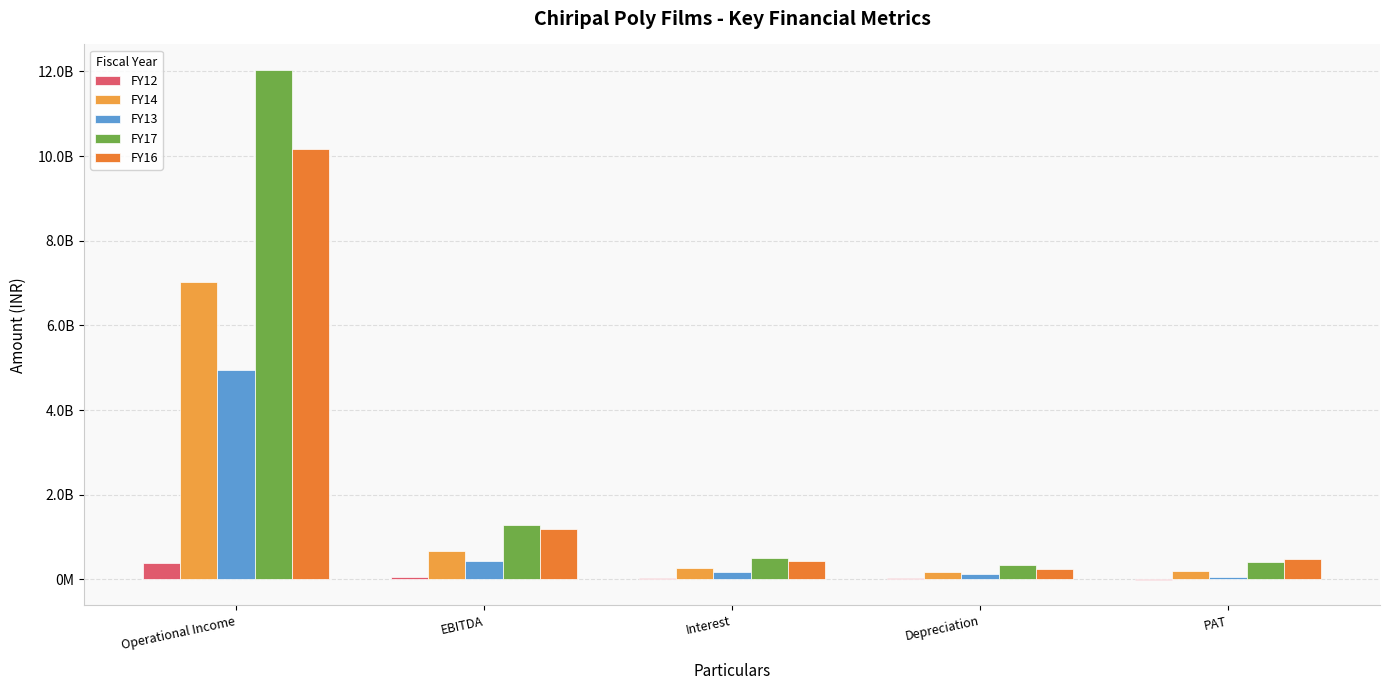

Are the bars grouped side by side (vs. stacked)?

Yes